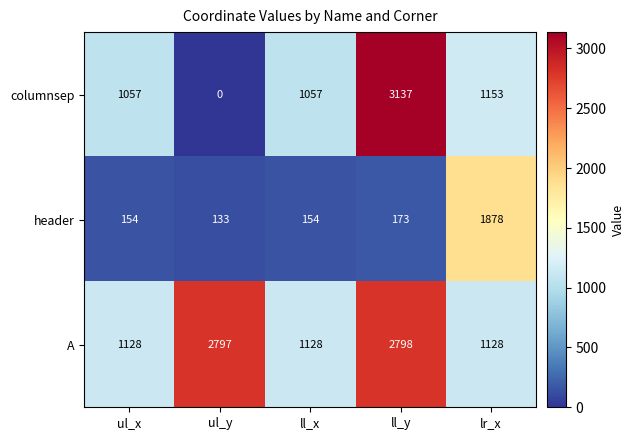

Which series changed the most between ll_y and lr_x?

columnsep